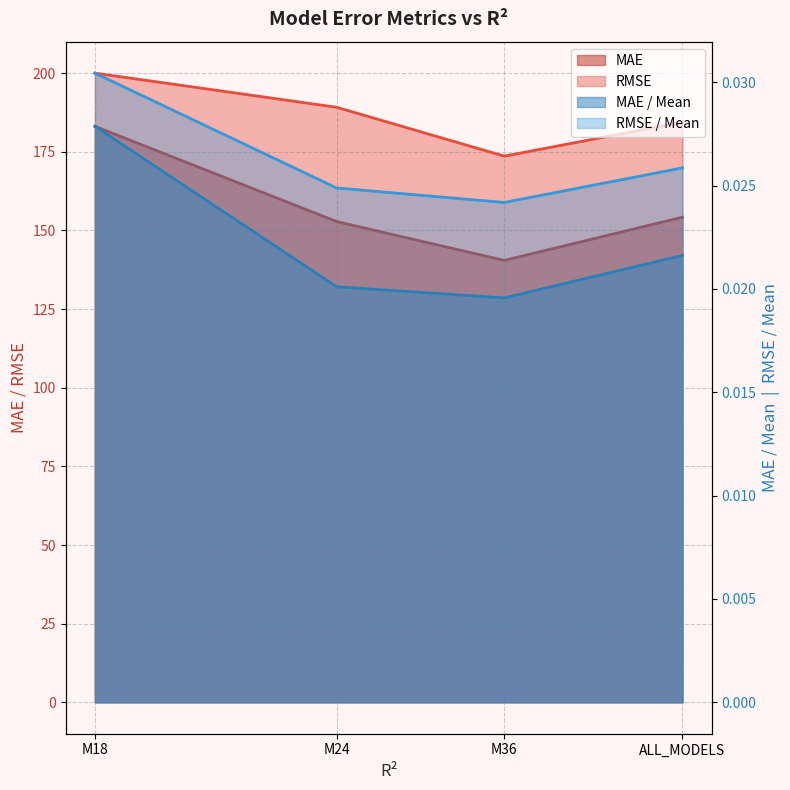

True or false: MAE / Mean has a value of 0.0 at M36.

False